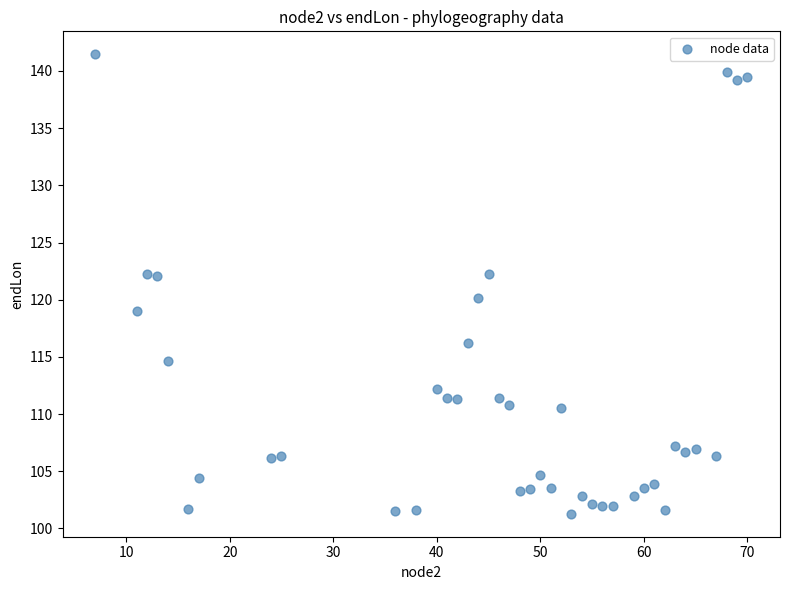

What is the range of X values (max minus min)?

63.0